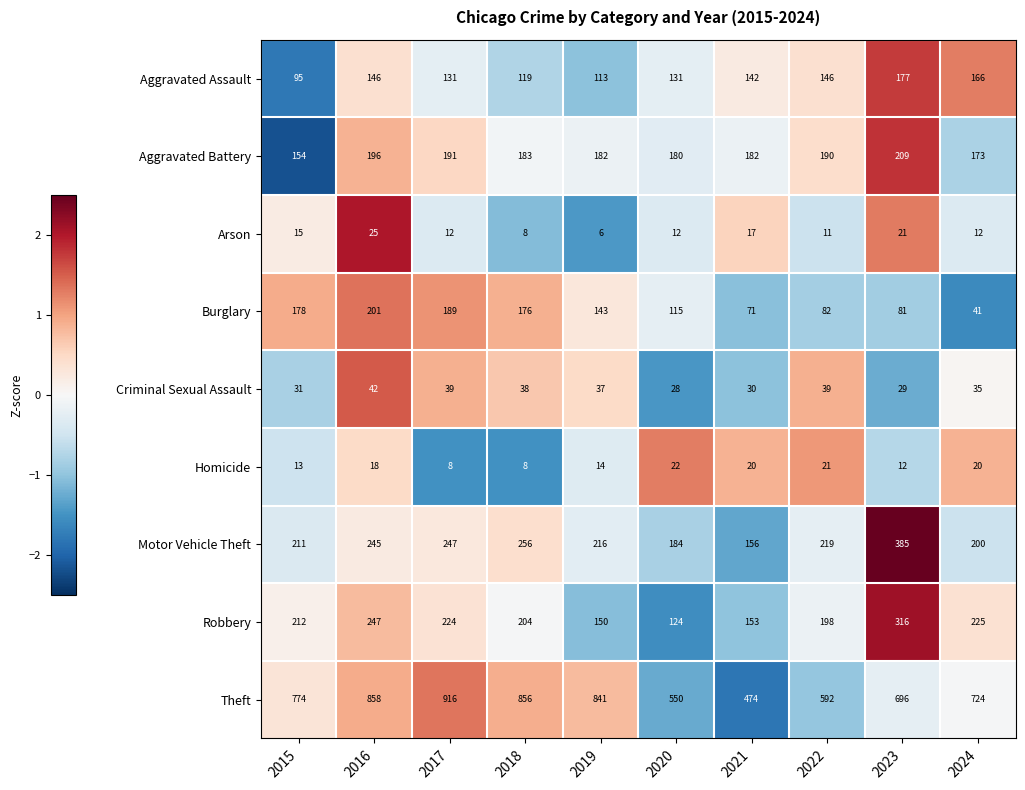

What is the maximum value for Aggravated Battery?

209